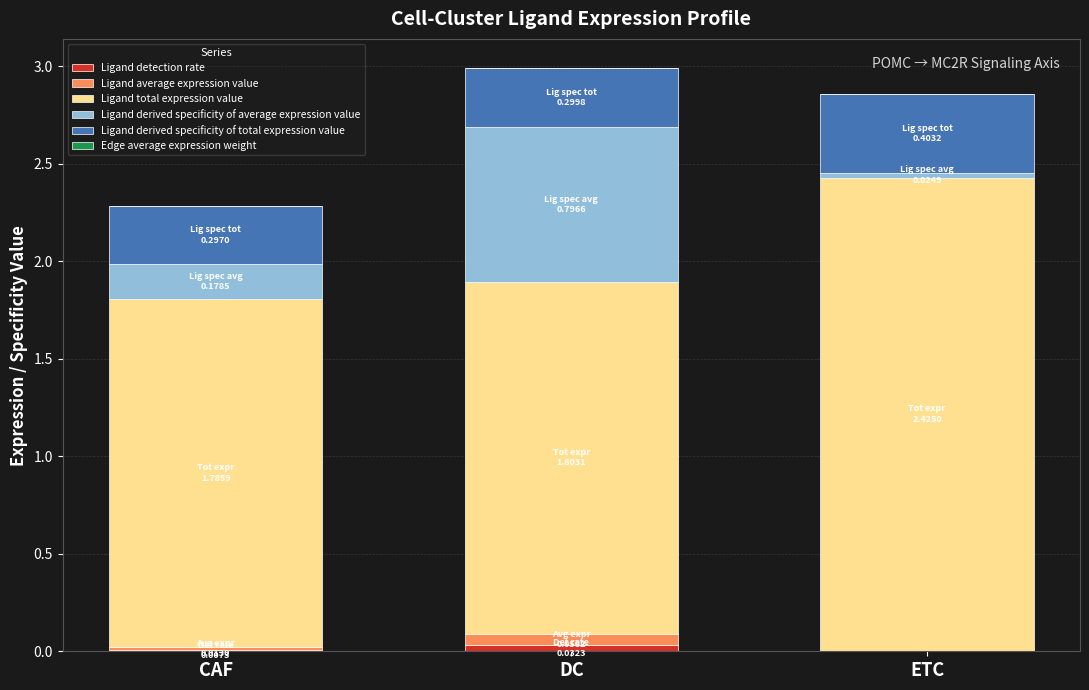

At CAF, list the series in order from largest to smallest.

Ligand total expression value, Ligand derived specificity of total expression value, Ligand derived specificity of average expression value, Ligand average expression value, Ligand detection rate, Edge average expression weight